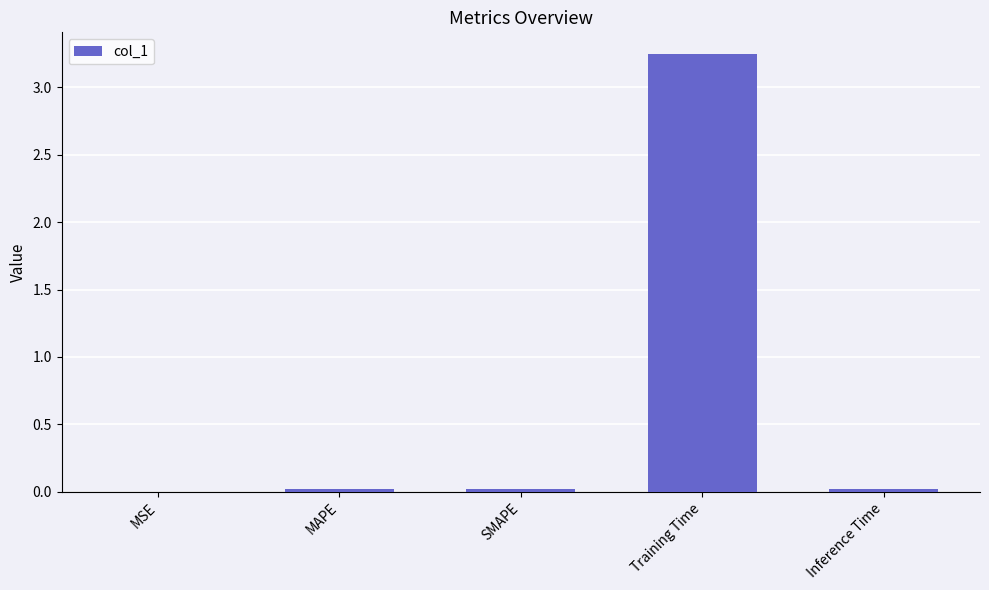

What is the sum of all values?

3.3